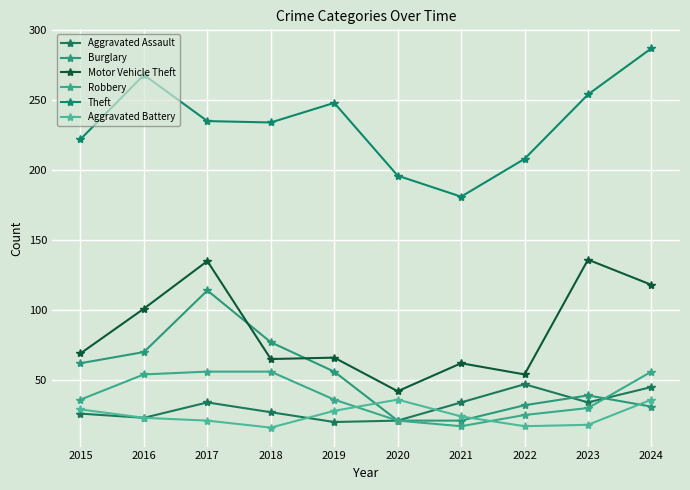

Reading right to left, extract all data points from this chart.

Aggravated Assault: 45	34	47	34	21	20	27	34	23	26
Burglary: 31	39	32	21	21	56	77	114	70	62
Motor Vehicle Theft: 118	136	54	62	42	66	65	135	101	69
Robbery: 56	30	25	17	21	36	56	56	54	36
Theft: 287	254	208	181	196	248	234	235	268	222
Aggravated Battery: 36	18	17	24	36	28	16	21	23	29